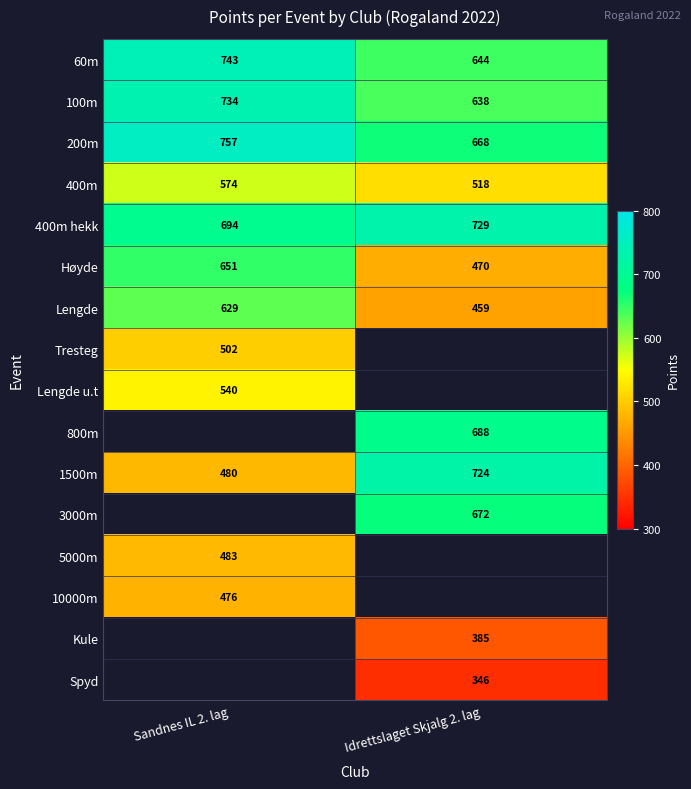

Is it true that 200m equals 1217 at Sandnes IL 2. lag?

False